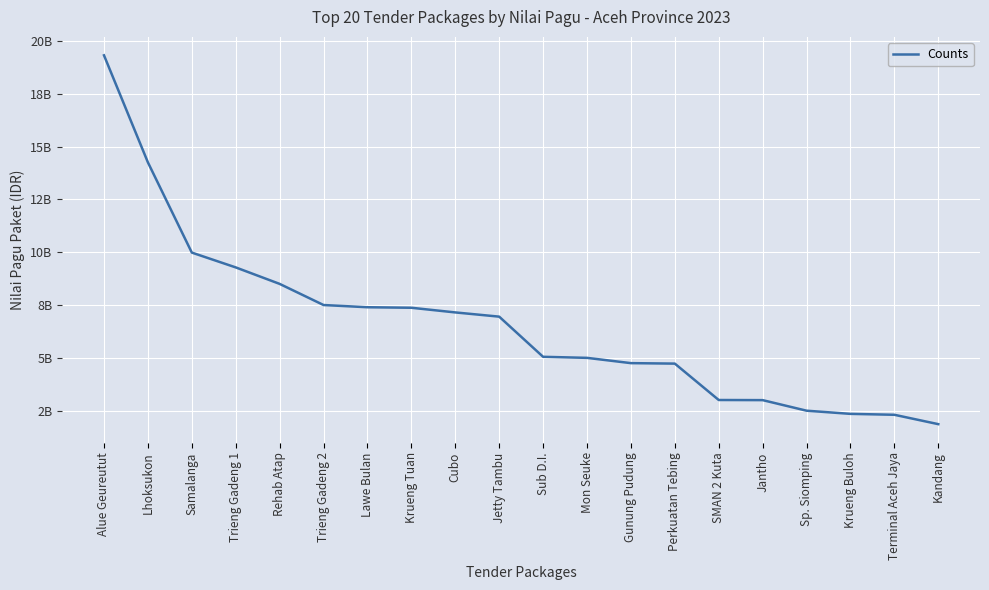

Between Alue Geureutut and Jantho, which is larger?

Alue Geureutut